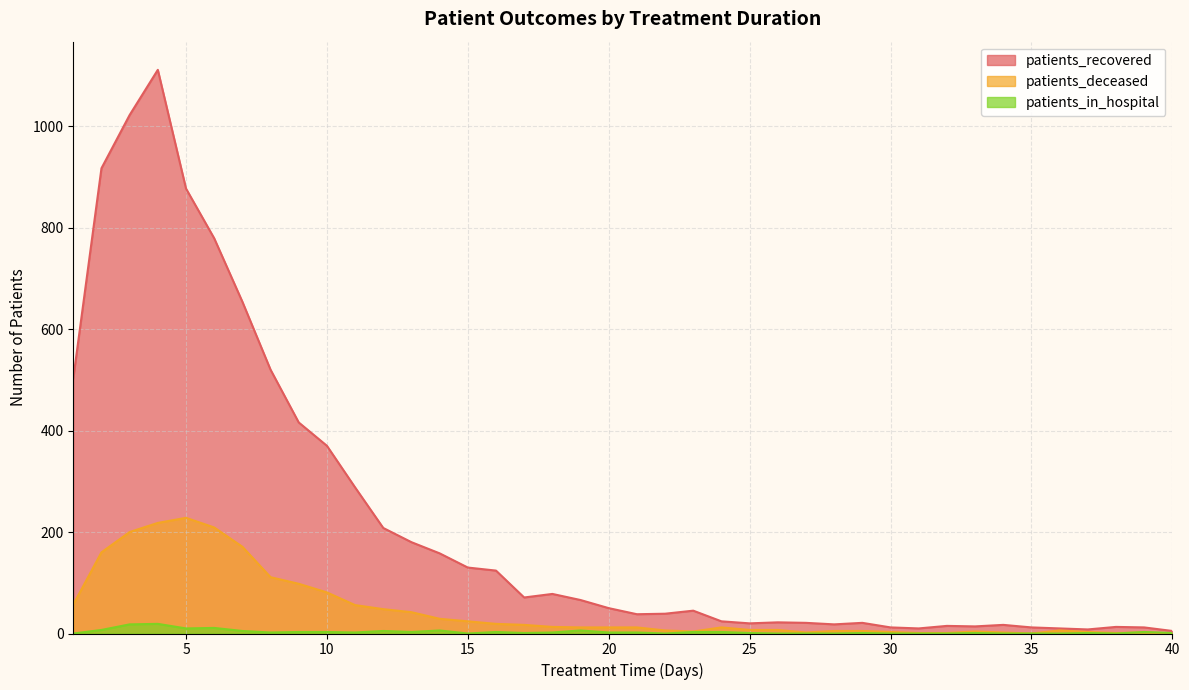

What is the sum of all patients_in_hospital values?

124